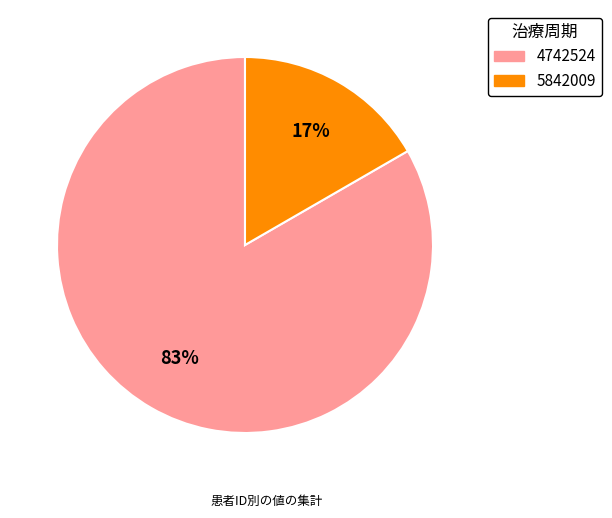

Do 4742524 and 5842009 together represent more than half of the pie?

Yes